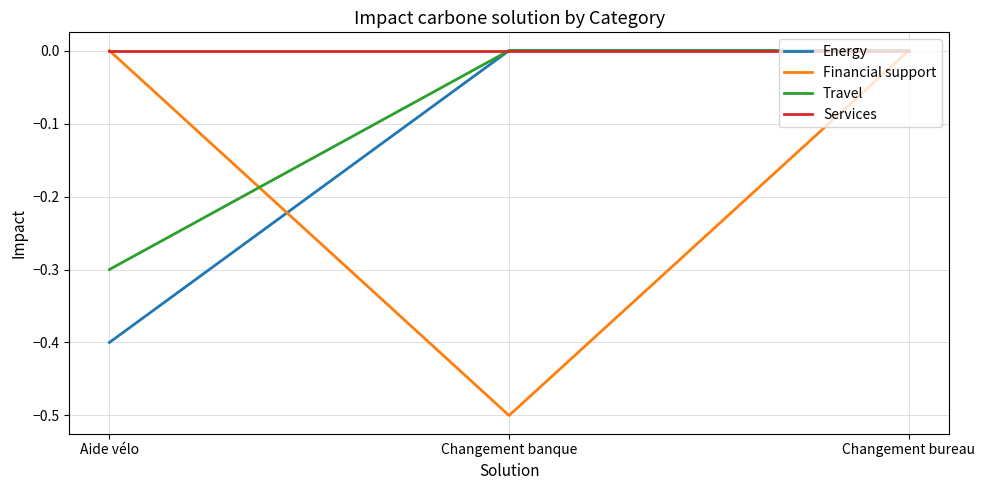

Rank the series by their average value, from highest to lowest.

Services, Travel, Energy, Financial support